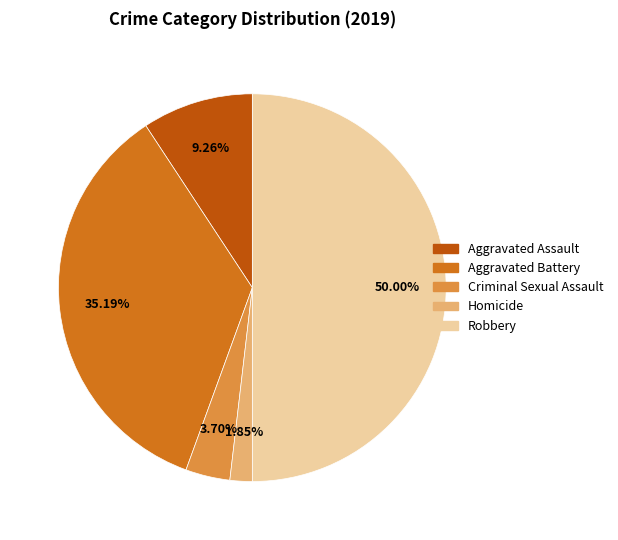

Which category has the biggest portion of the pie?

Robbery